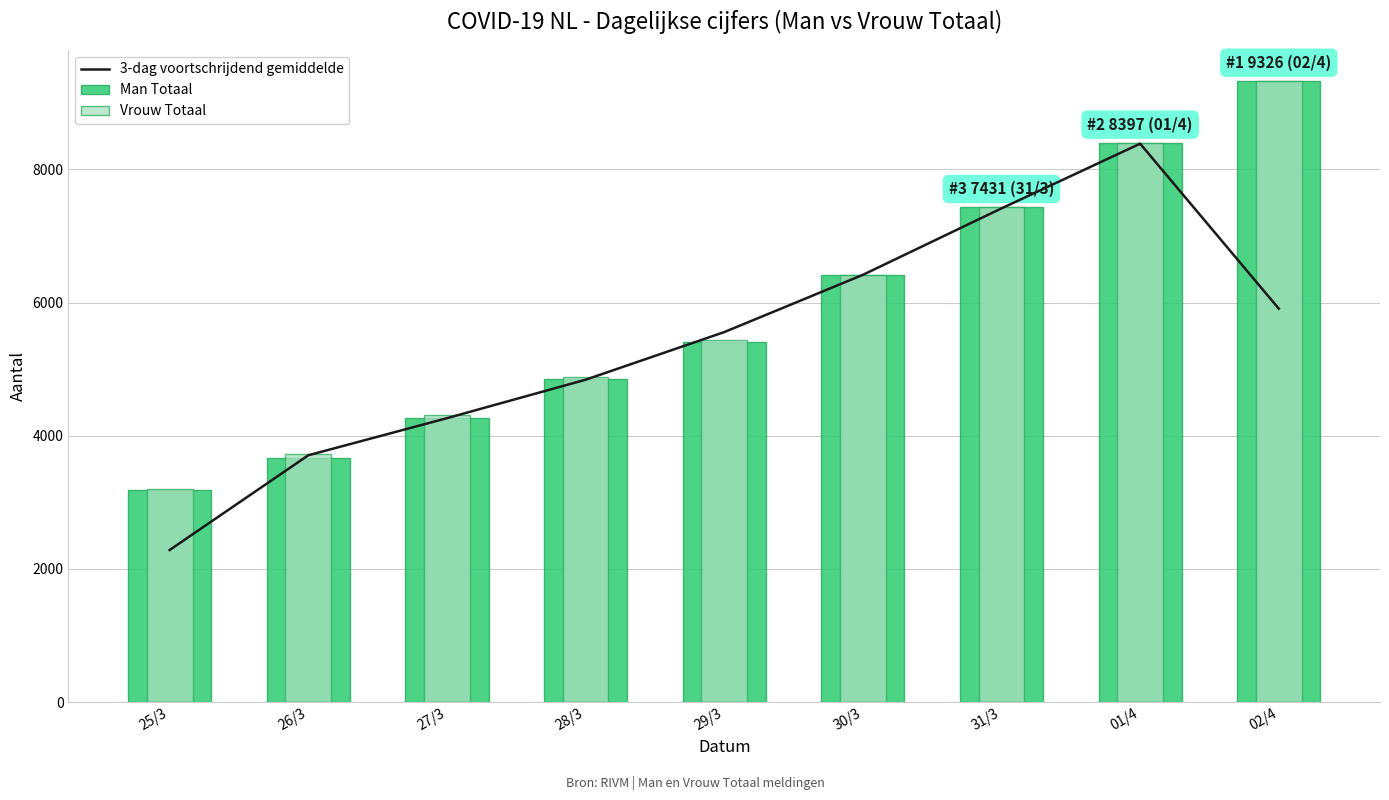

The Man Totaal series shows 4490.8 at 01/4. True or false?

False